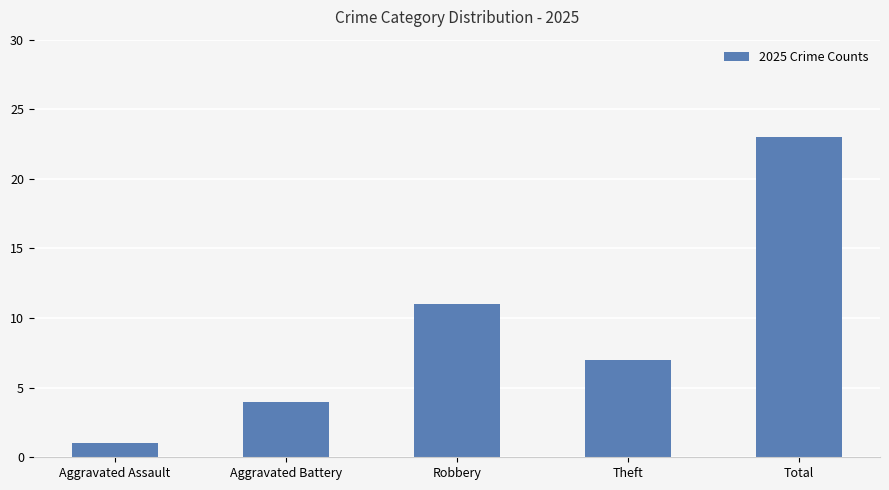

At which label is the value closest to 12?

Robbery